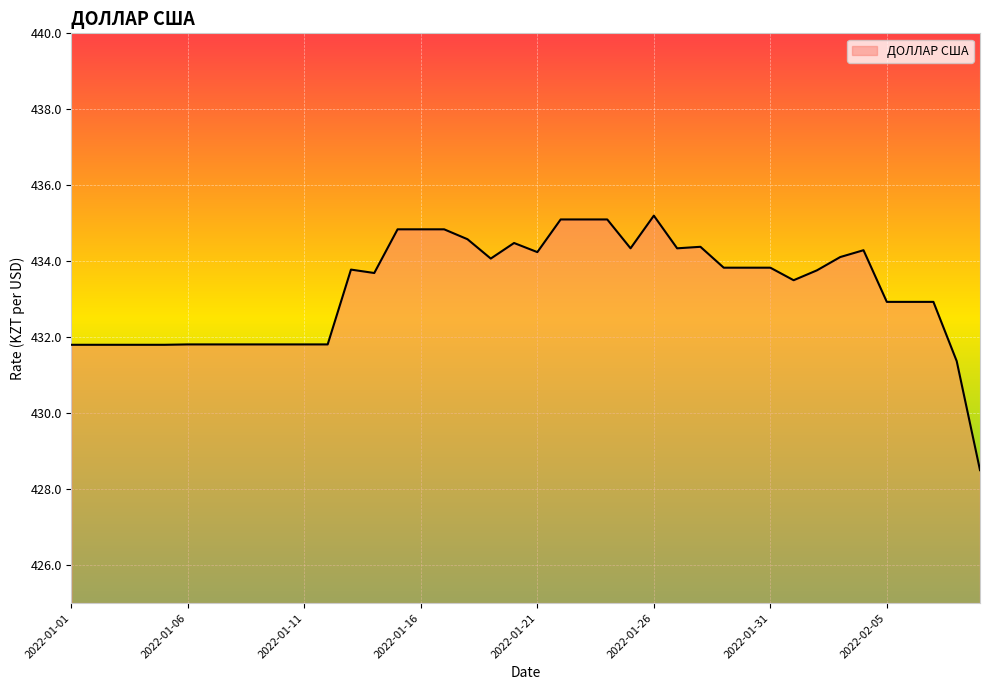

What is the maximum value shown in the chart?

435.2